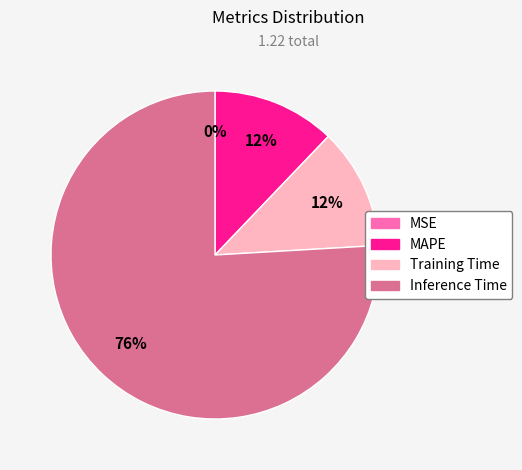

Is there a majority slice in this chart?

Yes